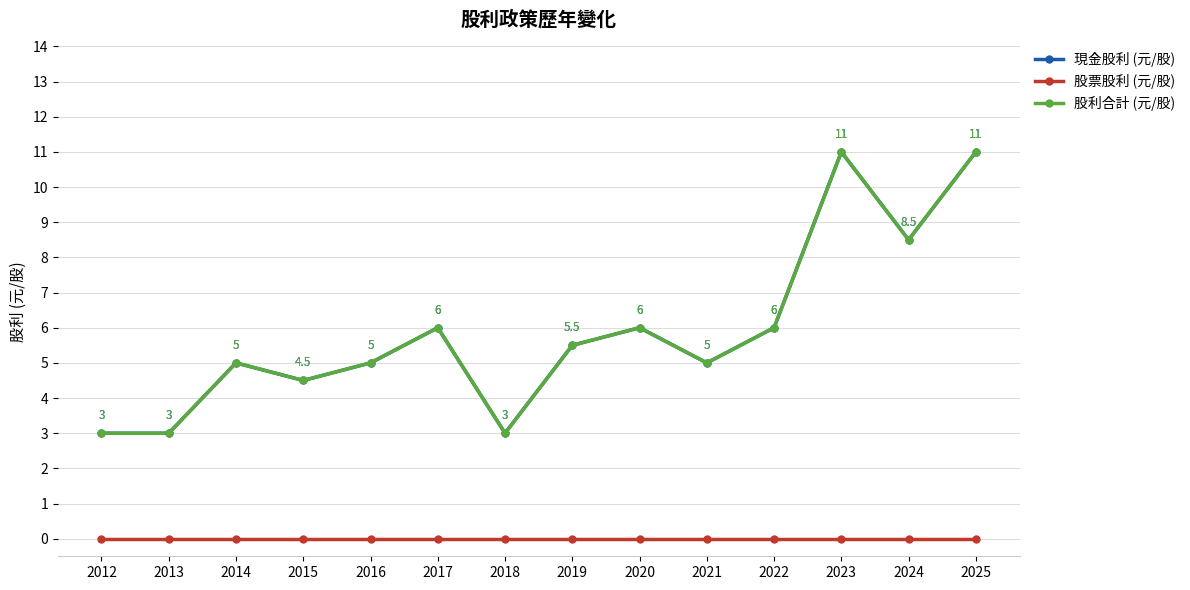

Is it true that 現金股利 (元/股) equals 6.0 at 2017?

True